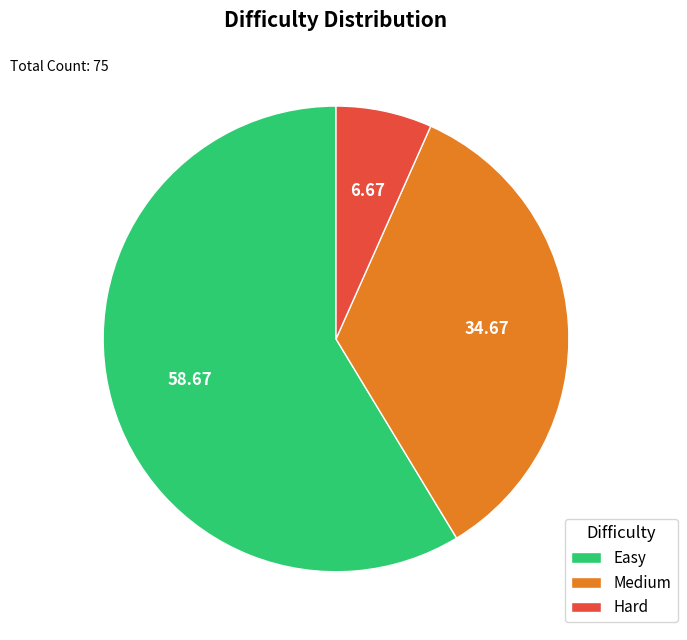

Is it true that Hard is 7% of the pie?

True